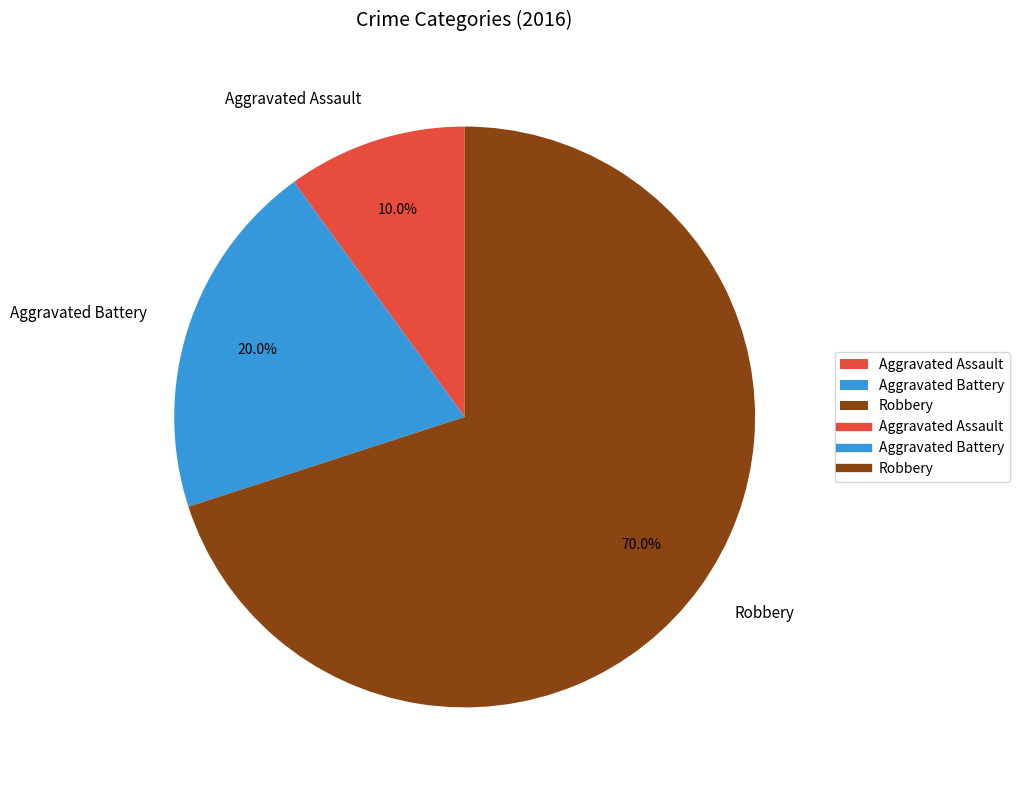

Count the number of slices in the pie.

3